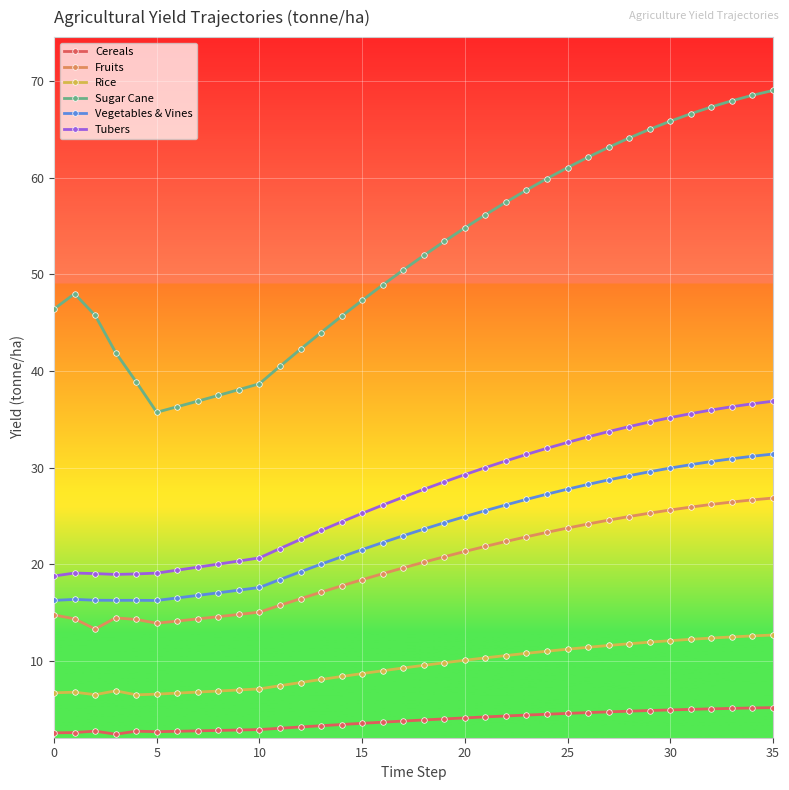

Rank the series by their maximum value, from highest to lowest.

Sugar Cane, Tubers, Vegetables & Vines, Fruits, Rice, Cereals